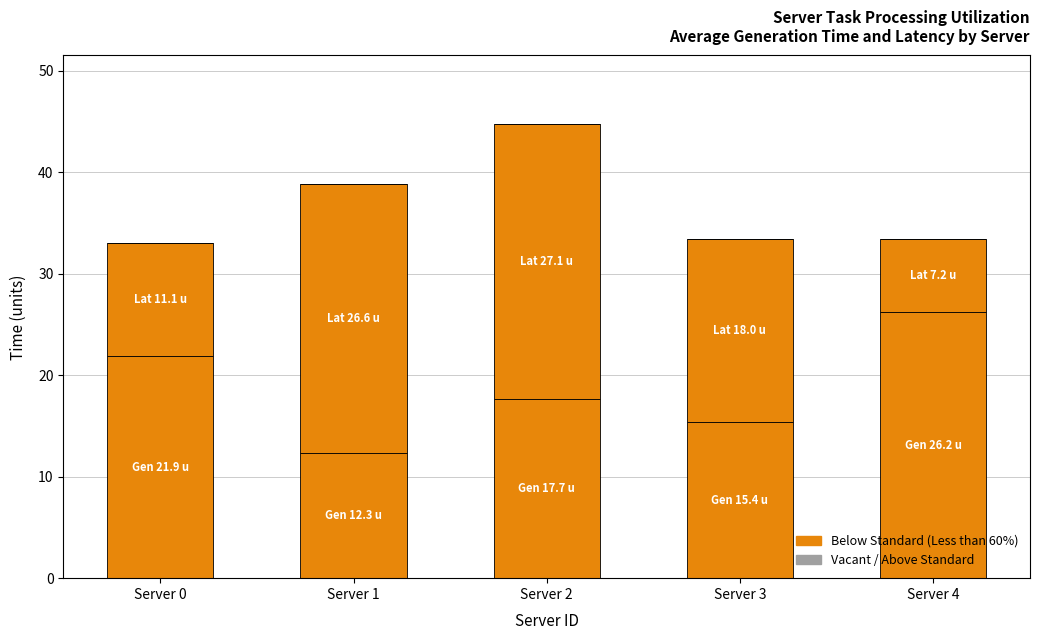

How many distinct data groups are displayed?

2